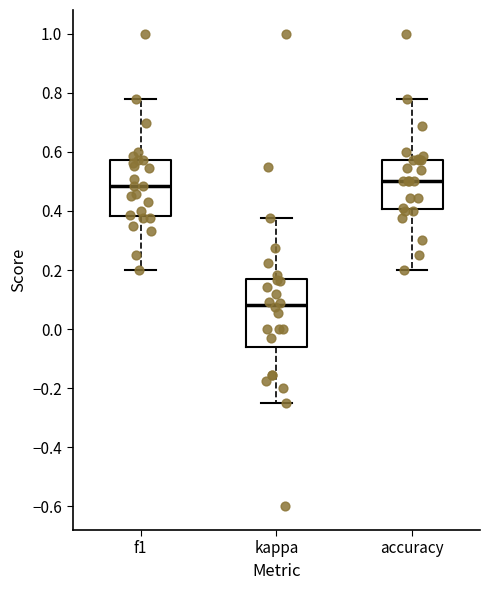

Which box is the tallest, from its lower edge to its upper edge?

kappa